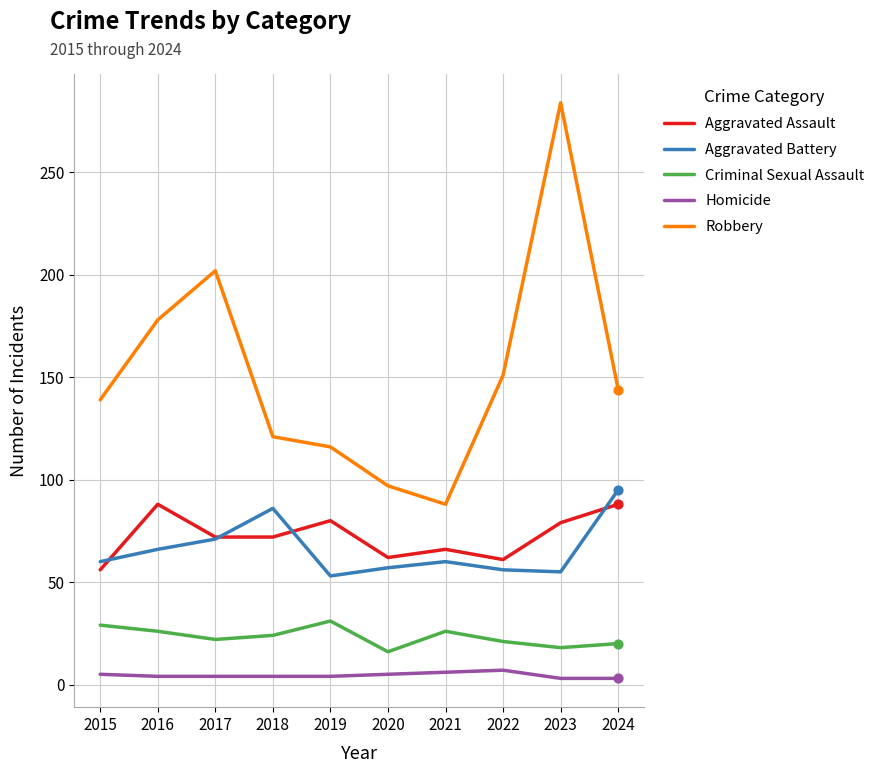

Which series has the widest spread of values?

Robbery